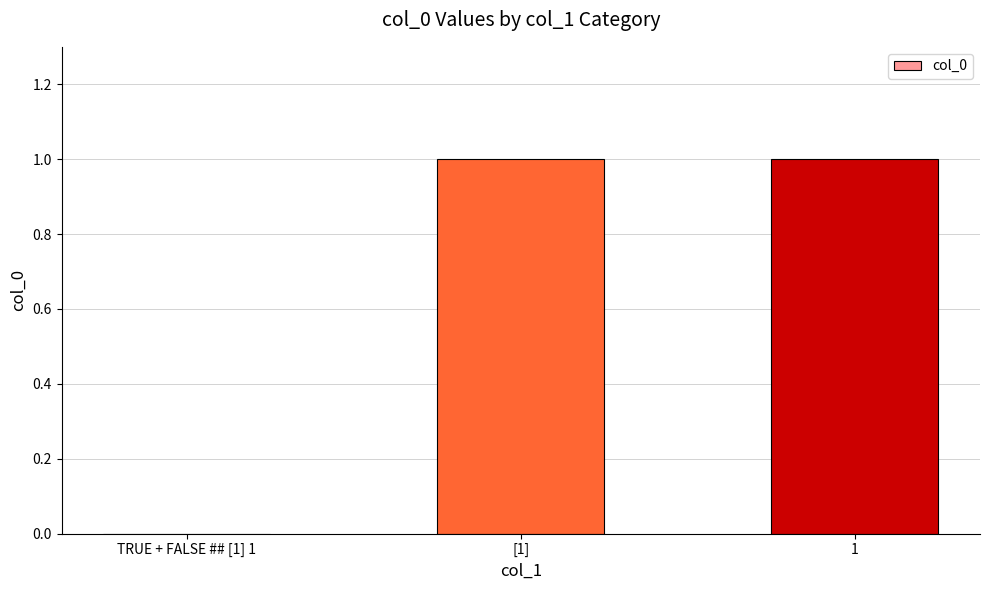

Read the value at 1.

1